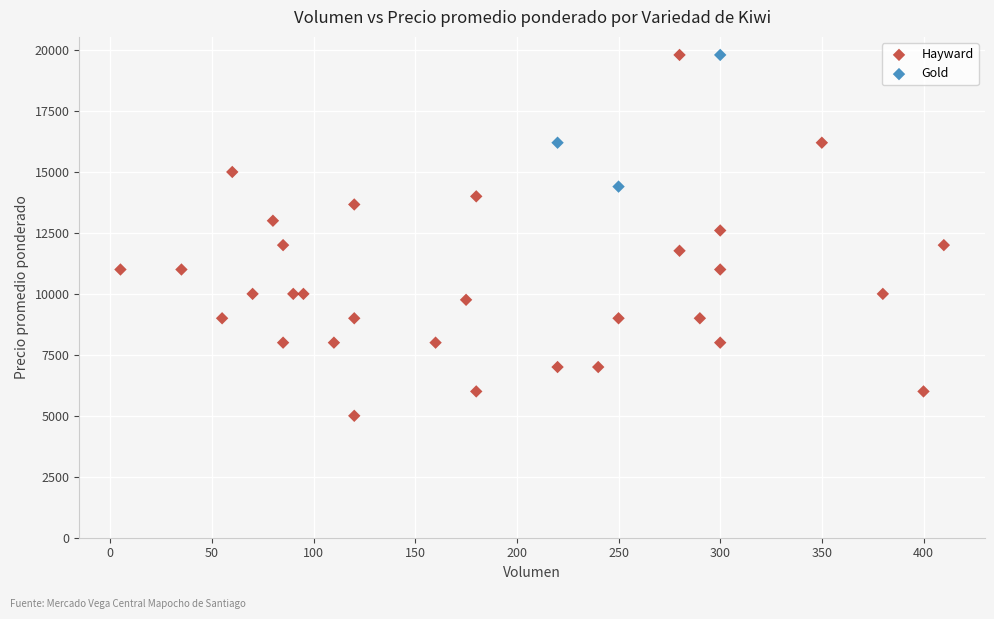

Which series contains the lowest Y value?

Hayward